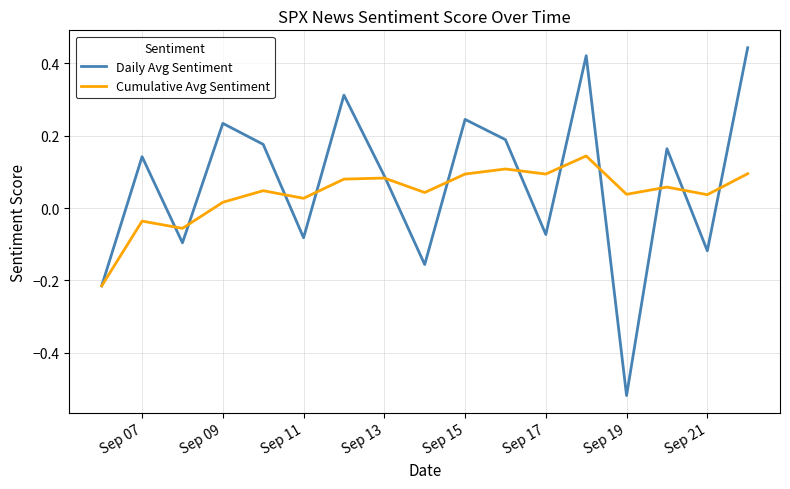

Which series has the largest range (max minus min)?

Daily Avg Sentiment